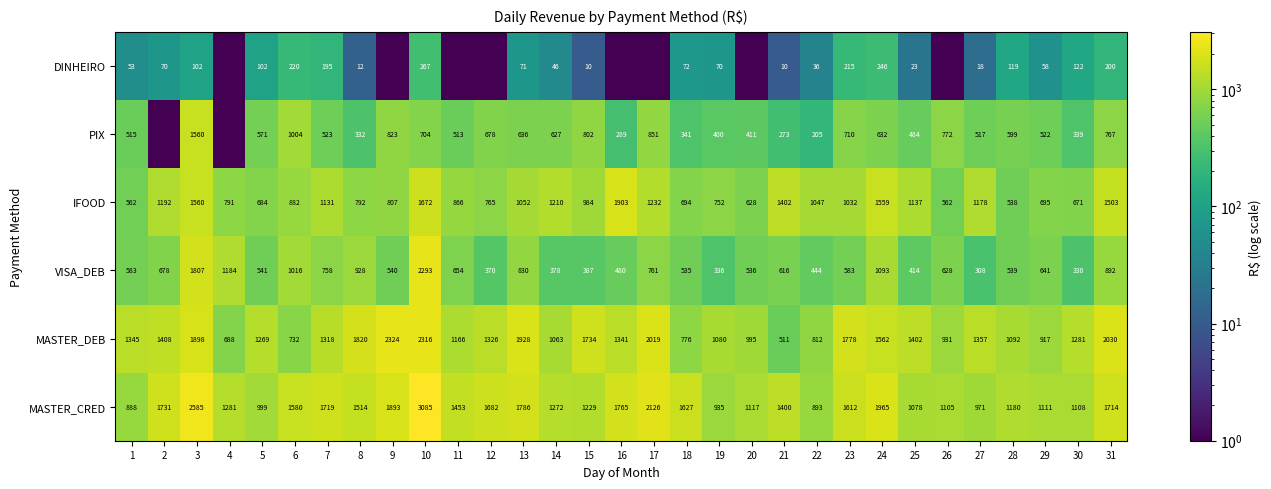

Count the number of data series in this chart.

6